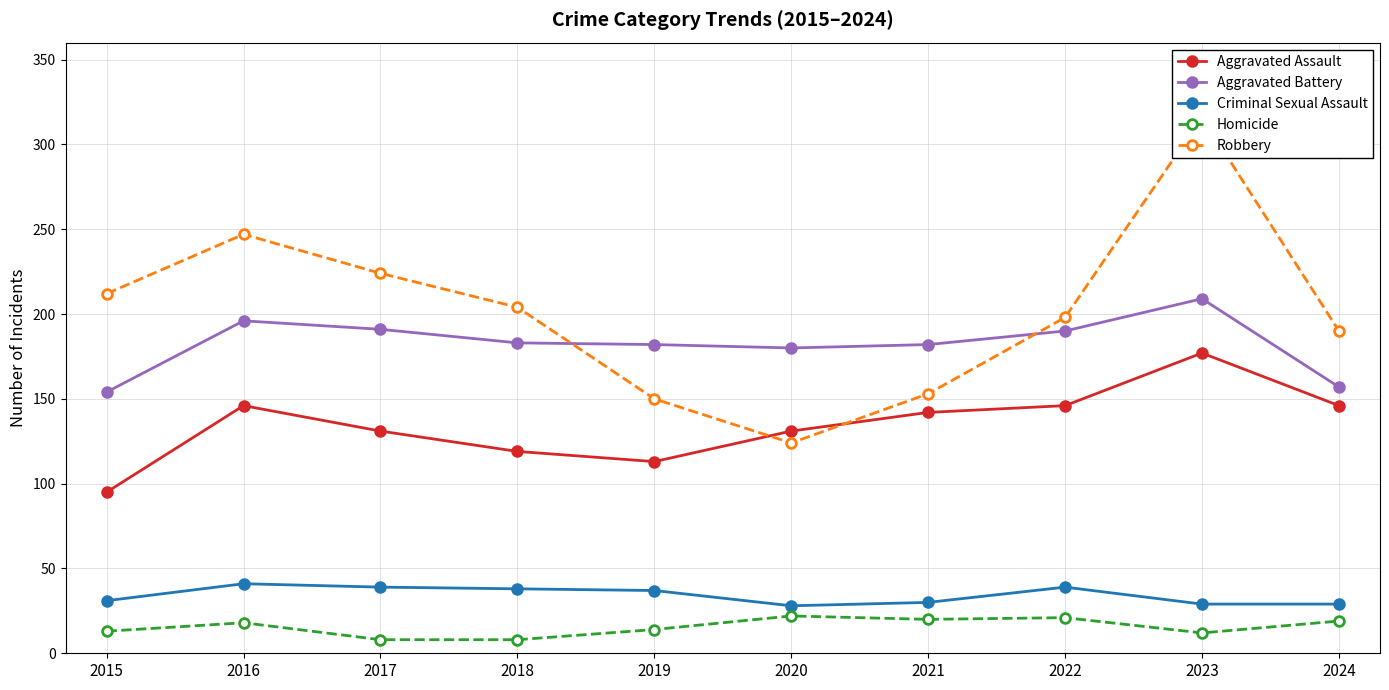

How many interior local peaks does the Robbery series have?

2